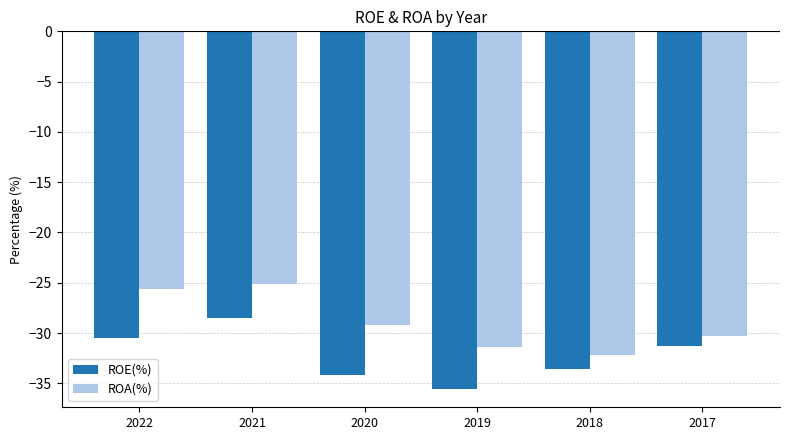

Which series has the largest total across all categories?

ROA(%)